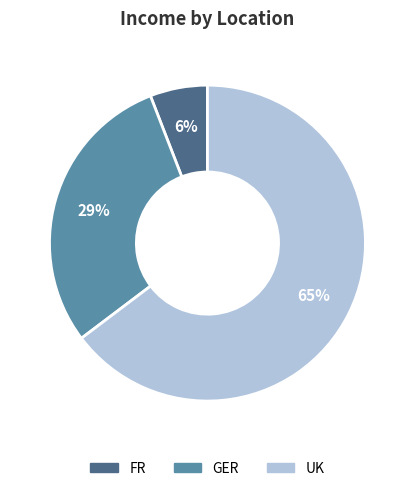

To the nearest percent, what portion does FR represent?

6%